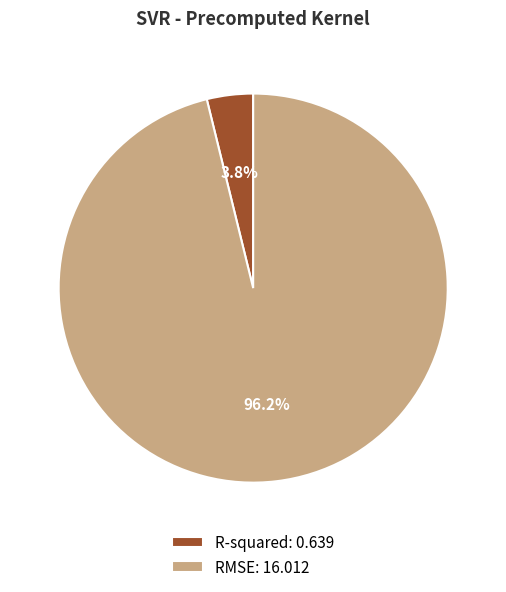

To the nearest percent, what portion does RMSE represent?

96%